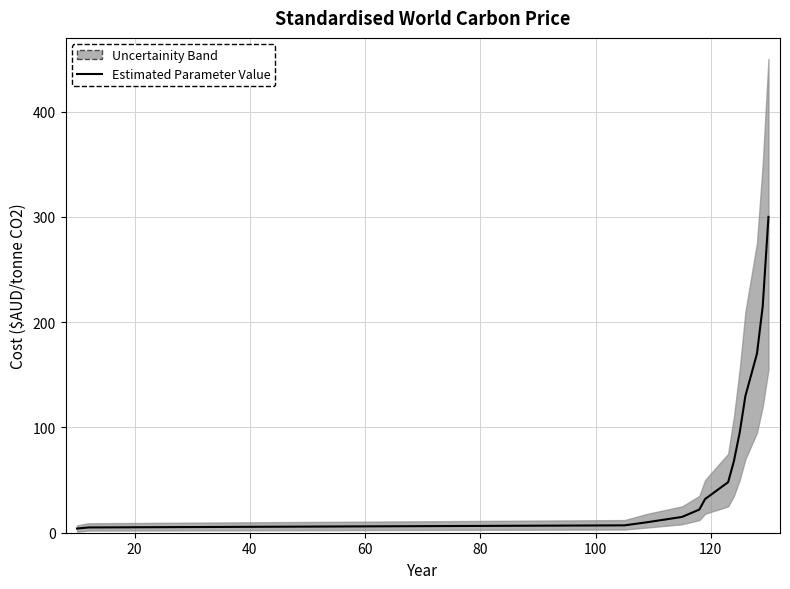

How many values are below 48?

7